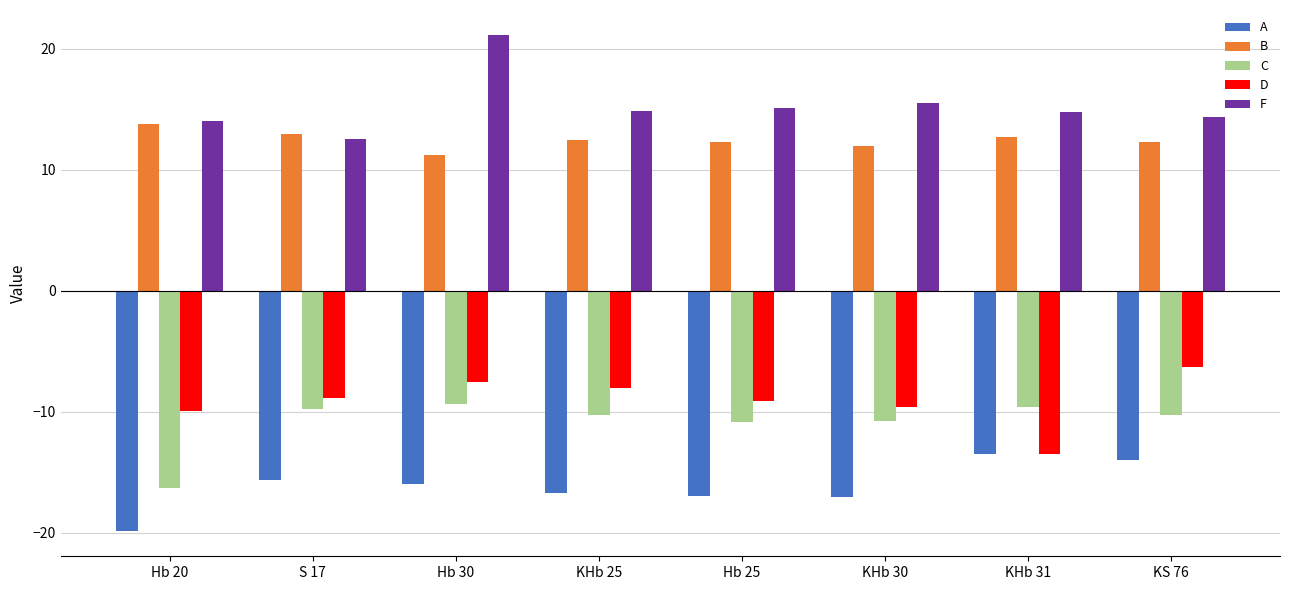

True or false: D has a value of -2.3 at KS 76.

False